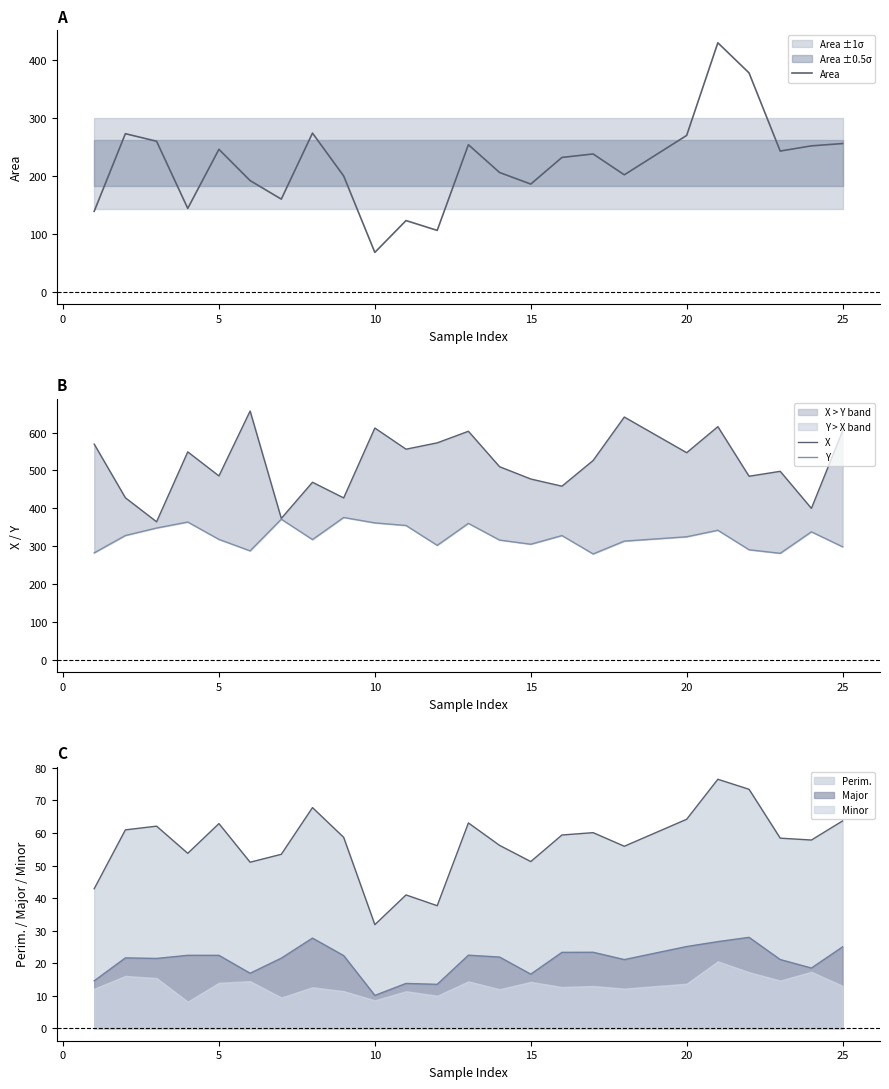

True or false: Minor has a value of 8.9 at 25.

False